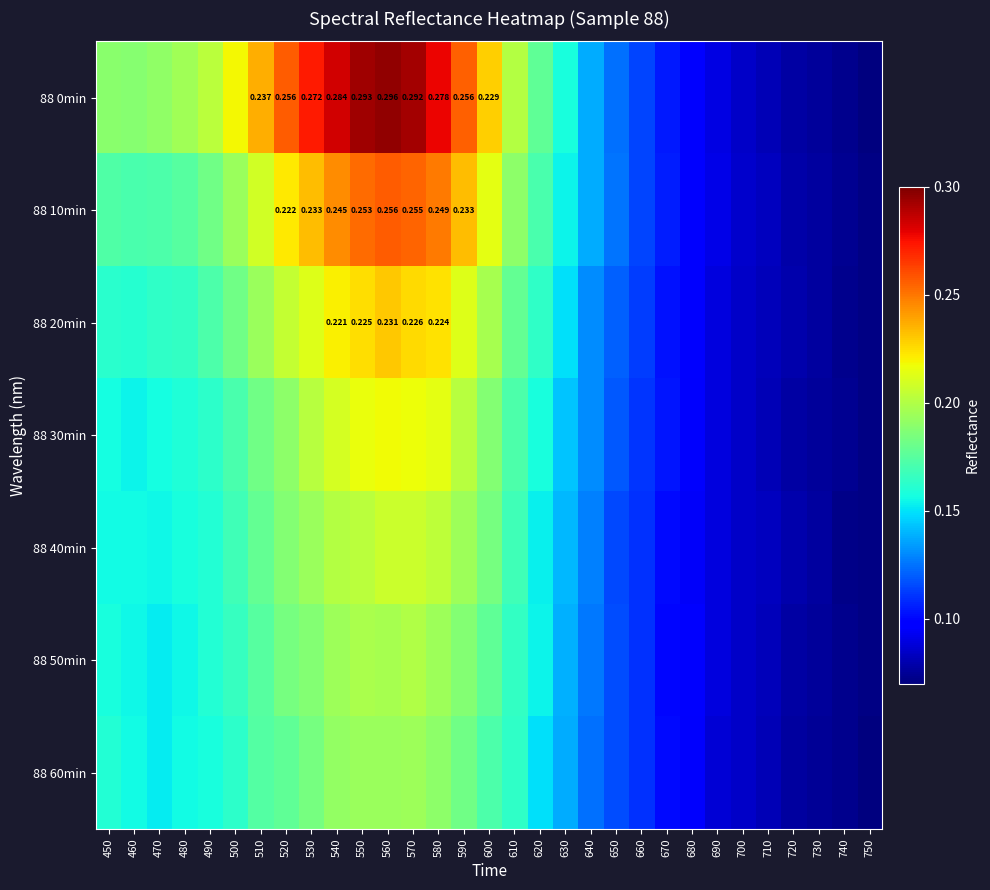

What is the lowest value of the 88 60min series?

0.1